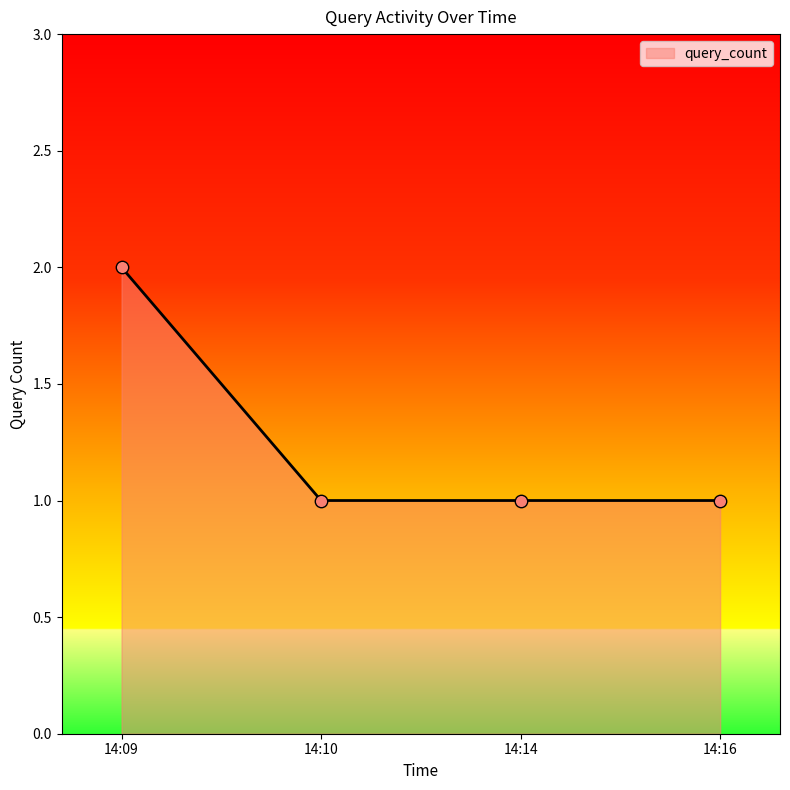

What is the ratio of the value at 14:10 to the value at 14:16?

1.0